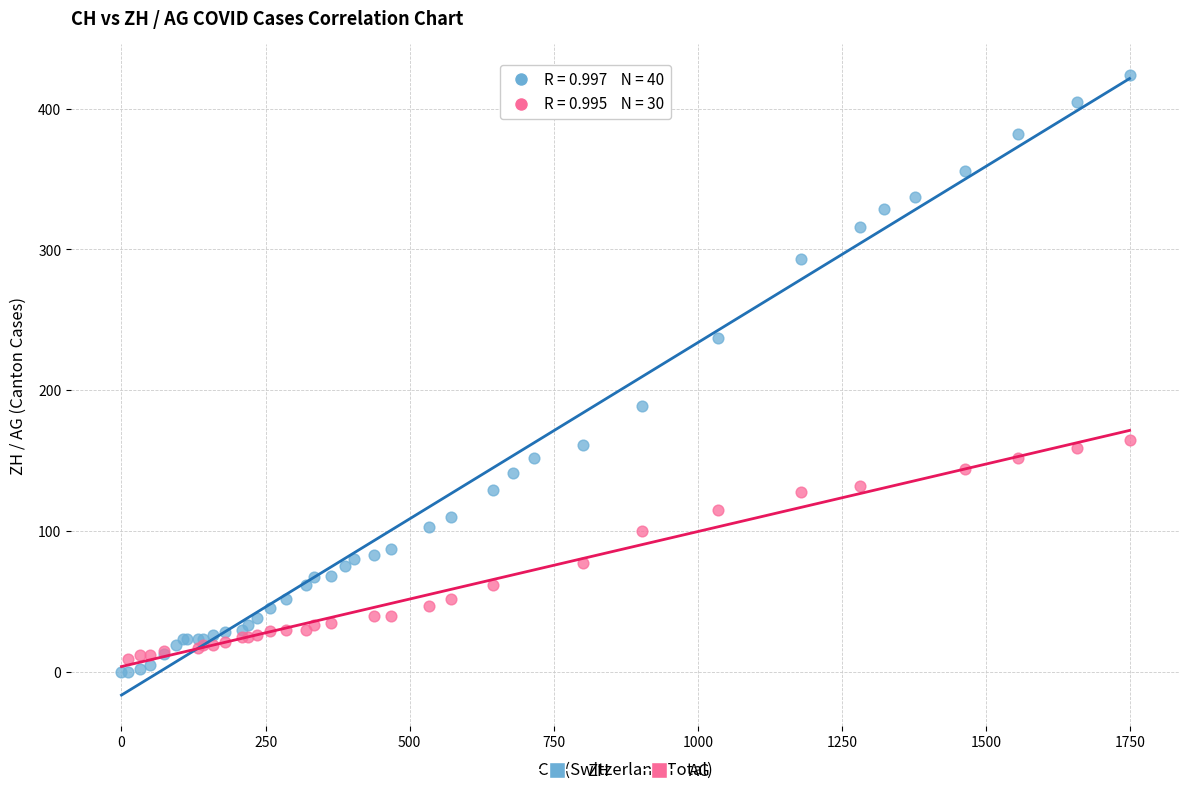

Which series reaches the maximum Y coordinate?

ZH